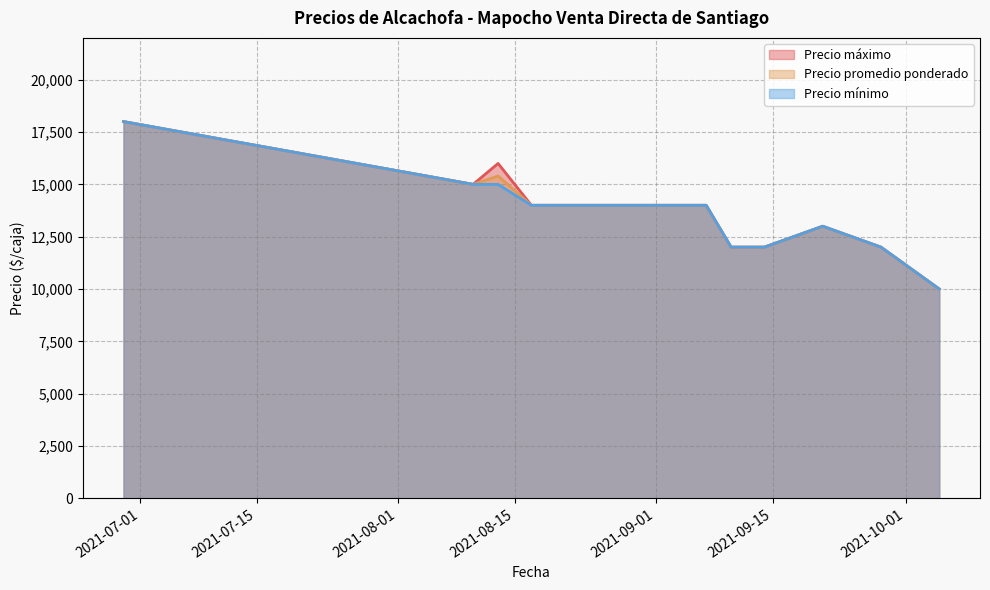

What is the greatest value displayed?

18000